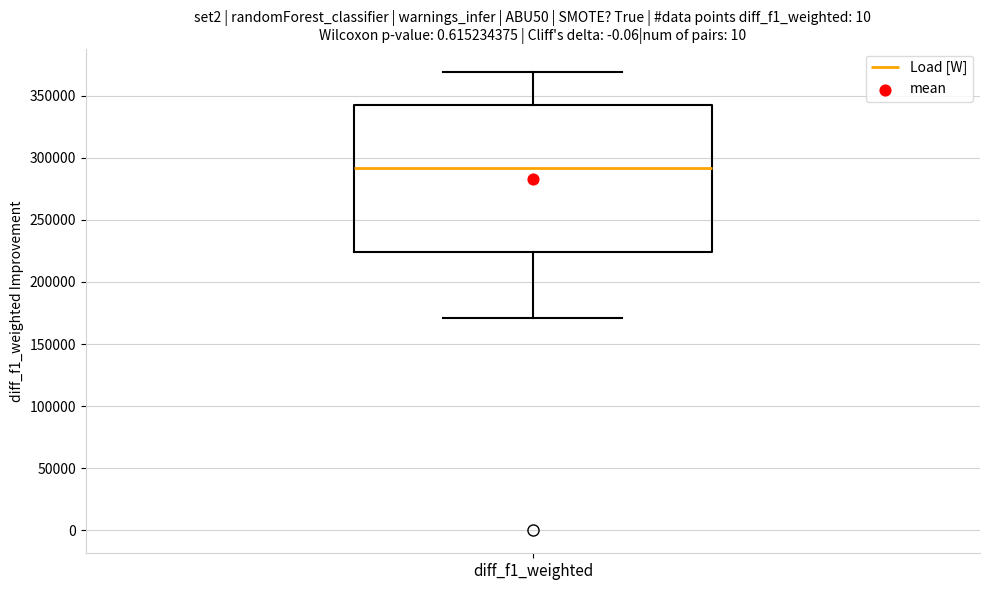

Transcribe this box plot: give where the median line is, the range the box spans, and where the two whiskers end, as read against the y-axis. The values are not printed on the chart, so give them approximately, as read against the axis.

median 290000, box 225000 to 340000, whiskers 170000 to 370000